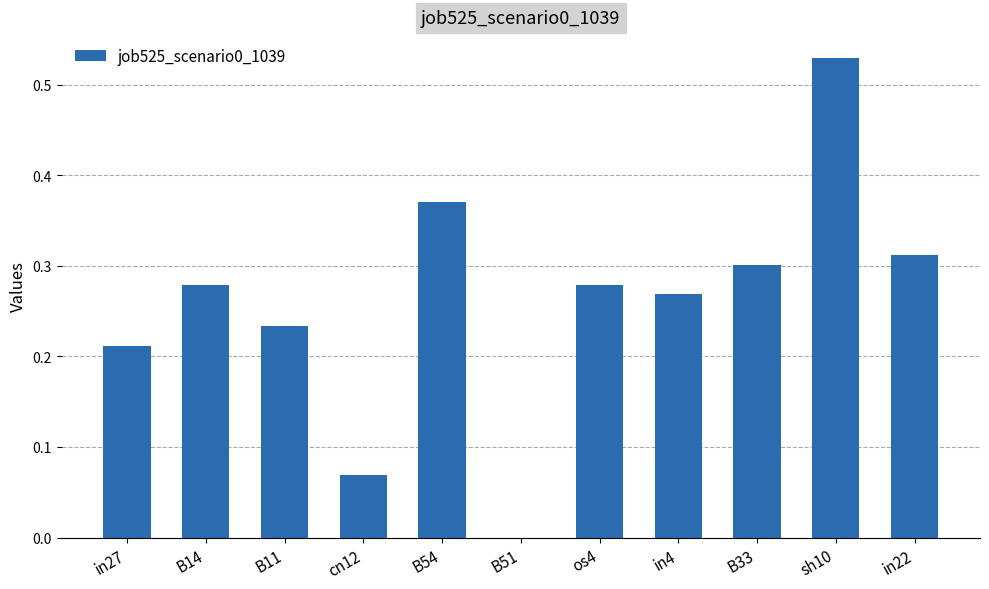

What is the sum of all values?

2.9